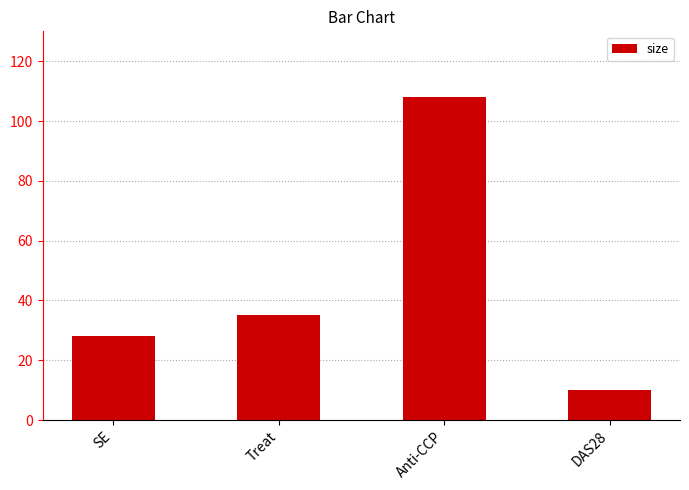

Rank the categories by value from lowest to highest.

DAS28, SE, Treat, Anti-CCP